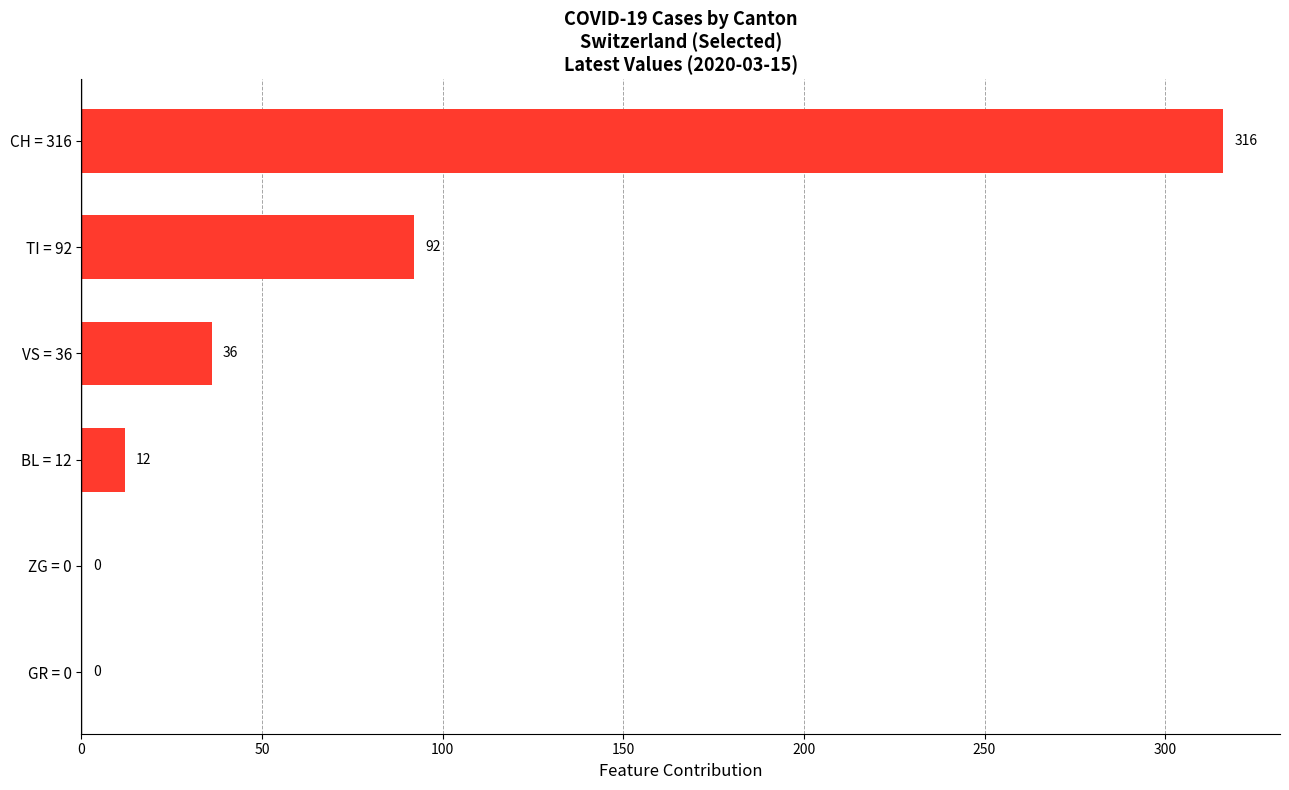

What is the change in value from ZG = 0 to VS = 36?

+36